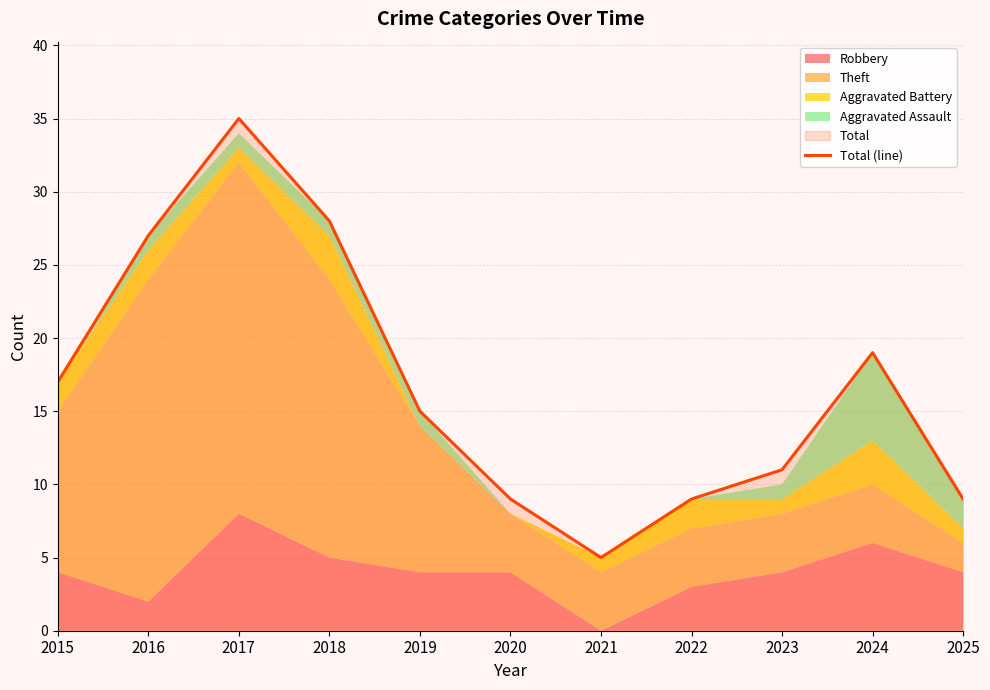

What is the maximum value shown in the chart?

35